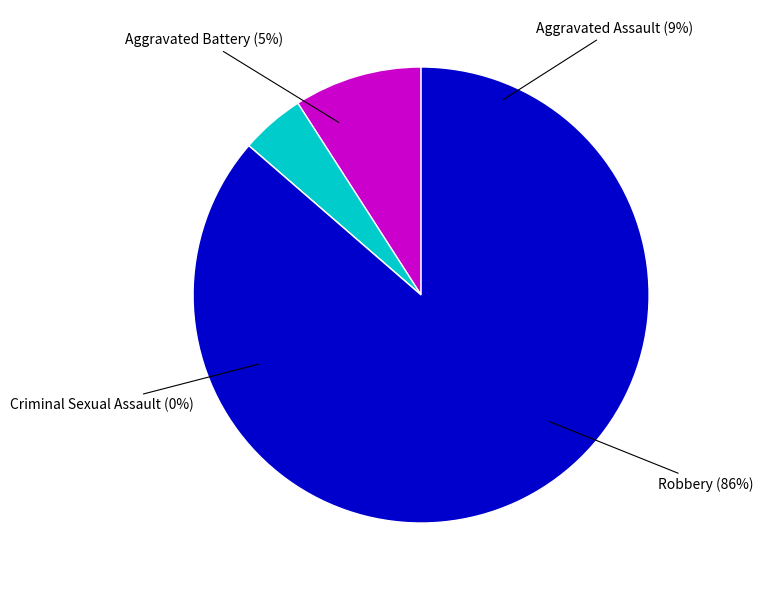

Does any single category account for the majority?

Yes